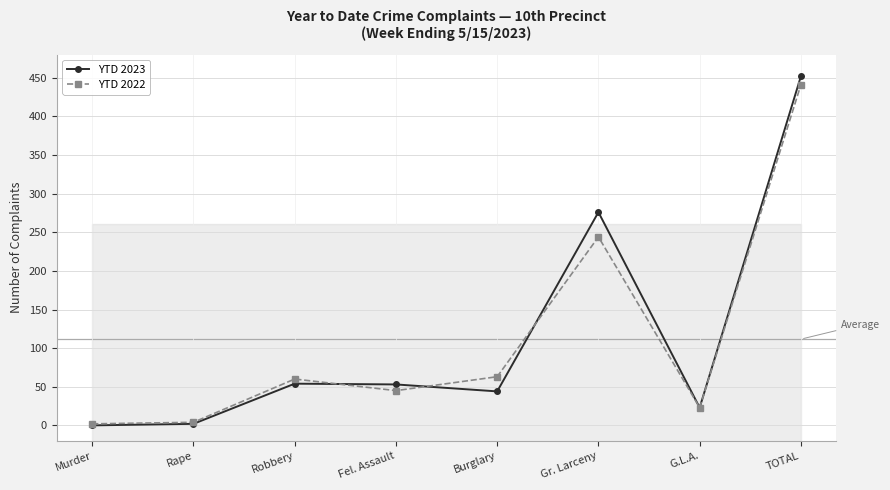

Rank the series at Robbery from highest to lowest value.

YTD 2022, YTD 2023